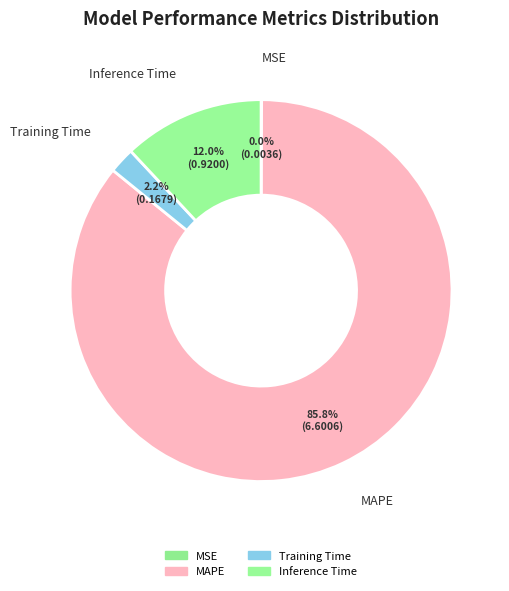

What is the largest slice in the pie chart?

MAPE